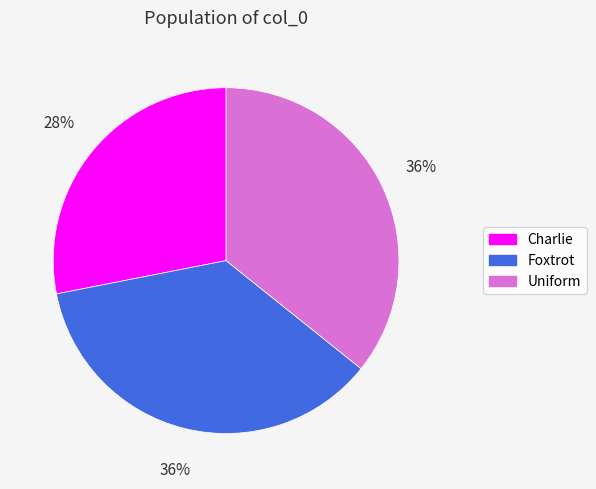

Is there any slice that represents more than half of the pie?

No